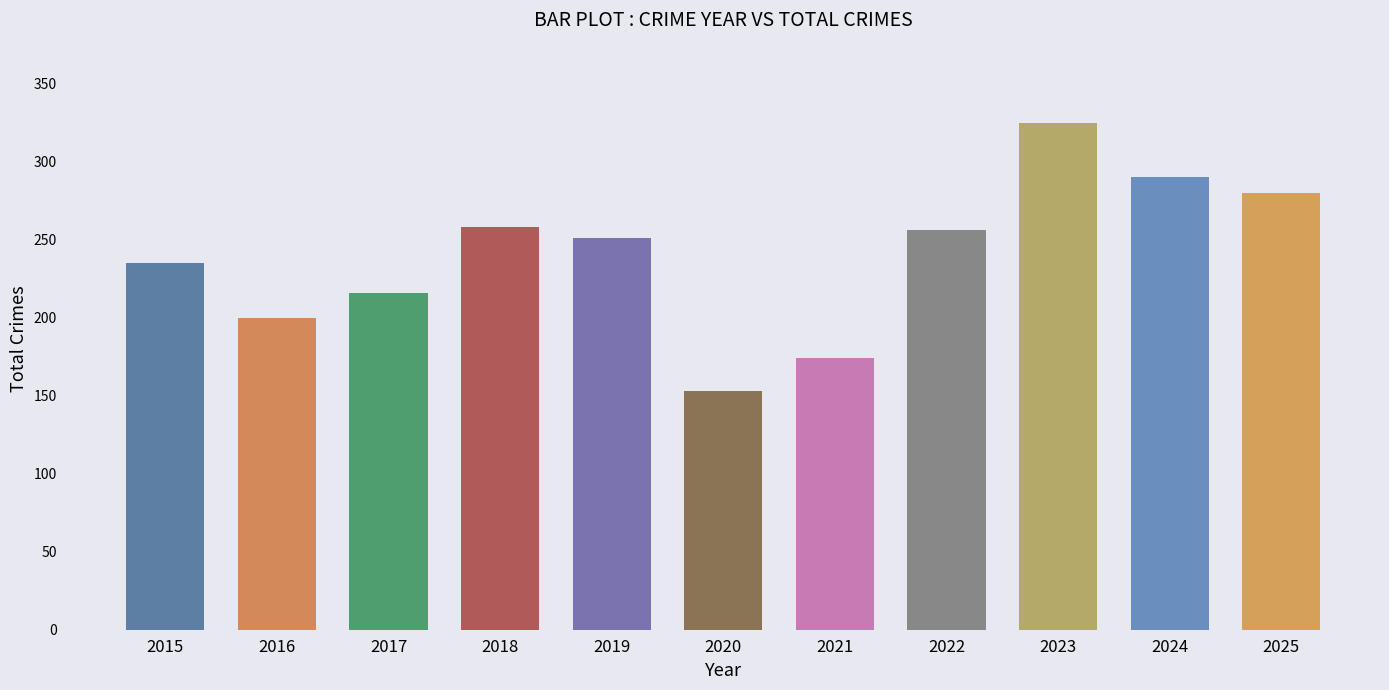

Count the number of categories in the chart.

11